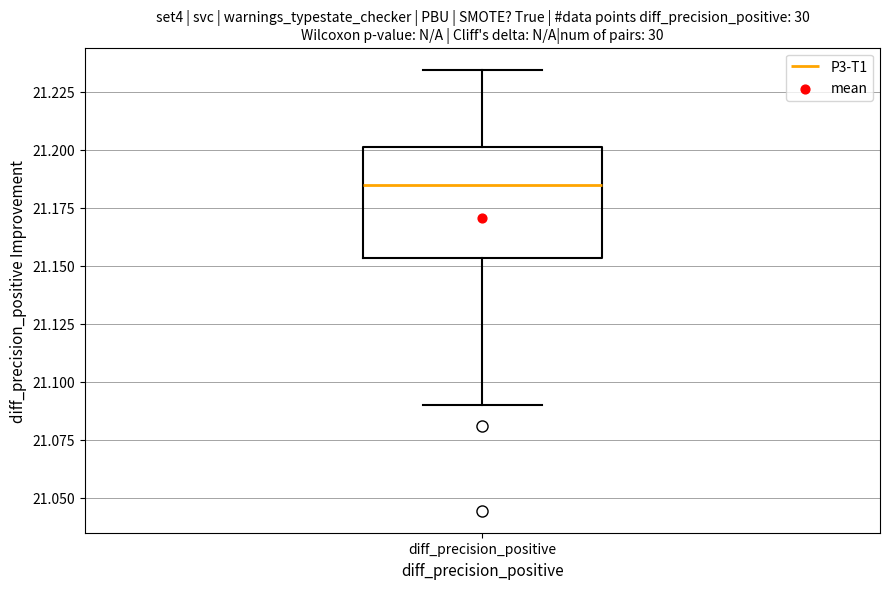

Transcribe this box plot: give where the median line is, the range the box spans, and where the two whiskers end, as read against the y-axis. The values are not printed on the chart, so give them approximately, as read against the axis.

median 21.185, box 21.155 to 21.200, whiskers 21.090 to 21.235